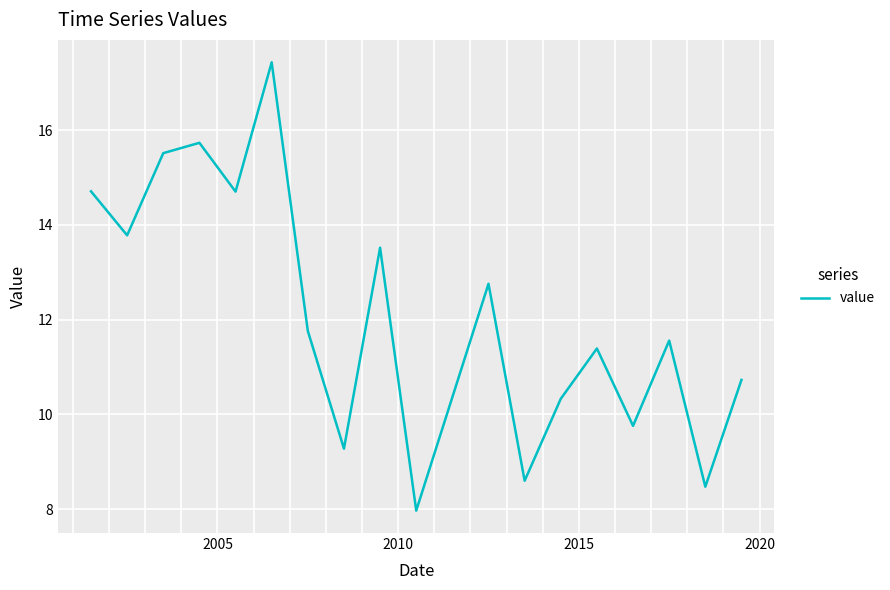

What is the difference between the maximum and minimum values?

9.5